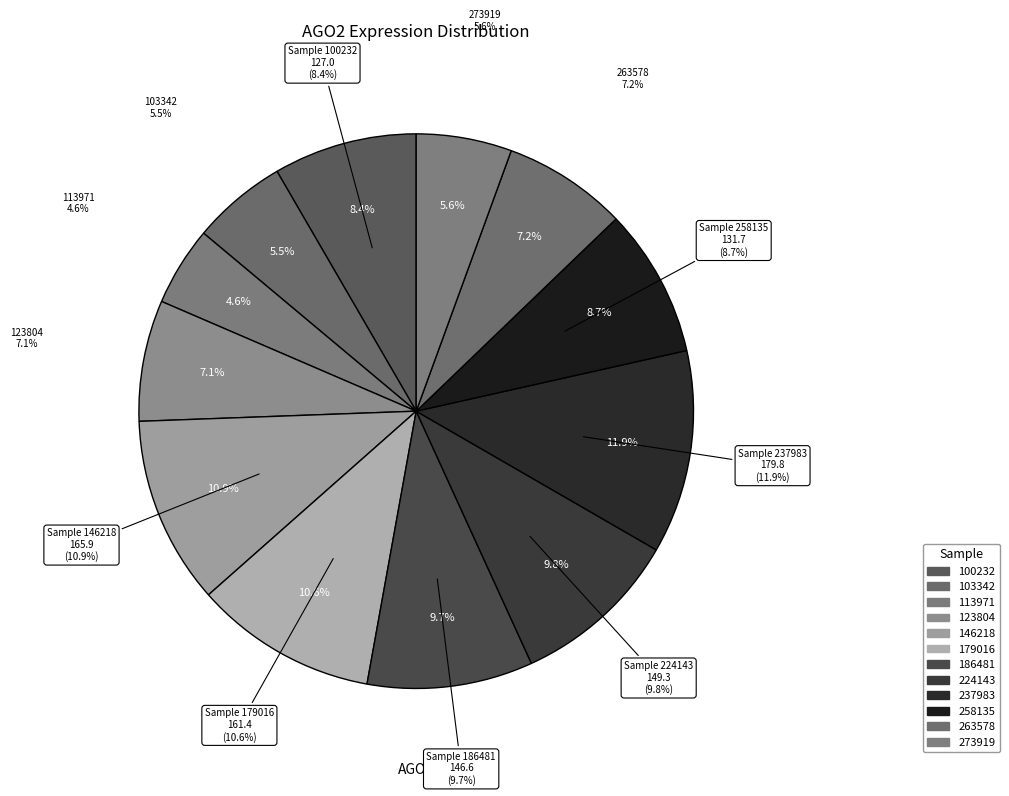

Rank the categories by value from lowest to highest.

113971, 103342, 273919, 123804, 263578, 100232, 258135, 186481, 224143, 179016, 146218, 237983